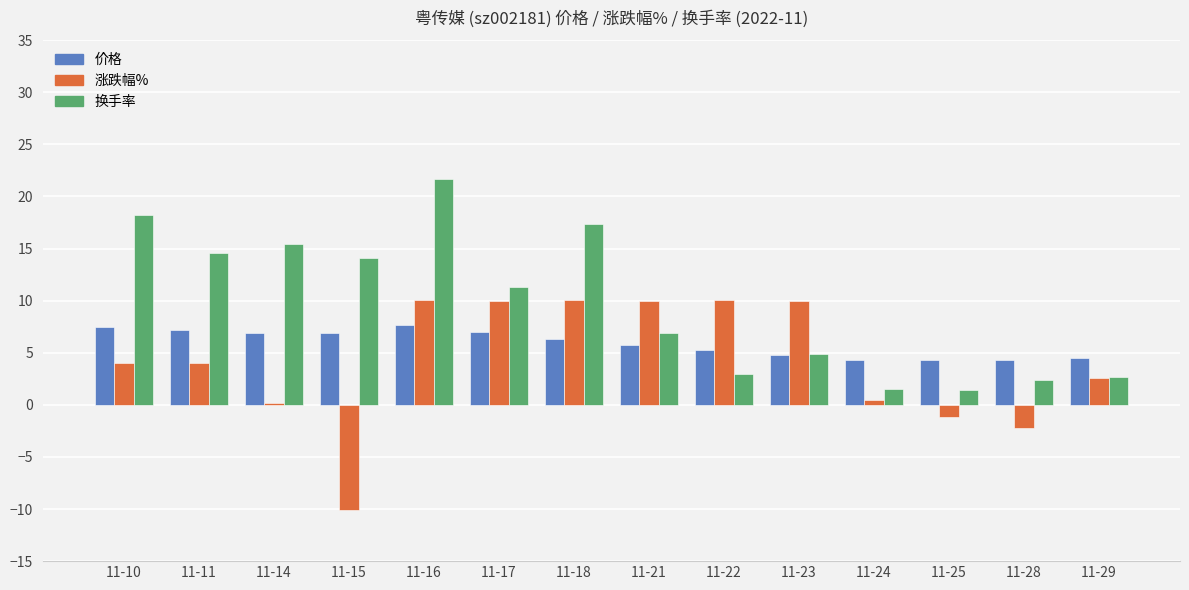

List the series in order of their overall mean, lowest first.

涨跌幅%, 价格, 换手率